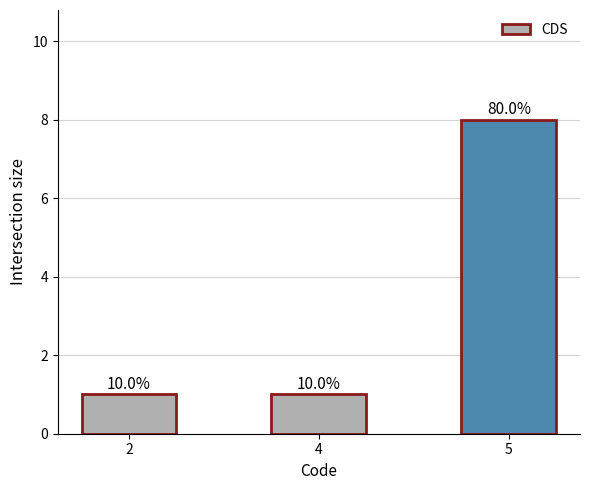

Approximately how many times larger is the value at 2 compared to 5?

0.1